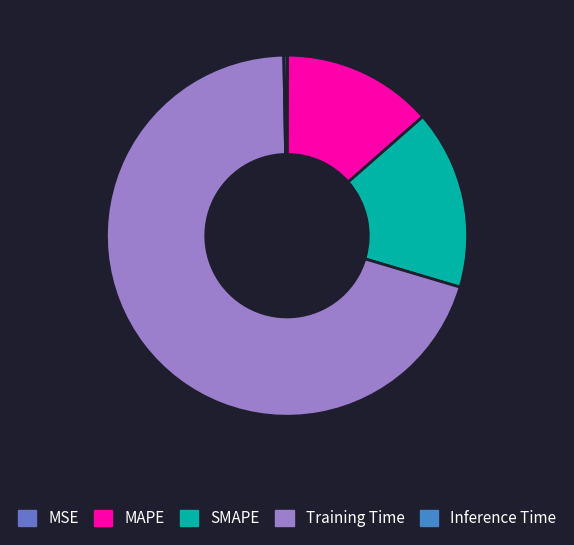

What percentage is the Training Time slice, to the nearest percent?

70%